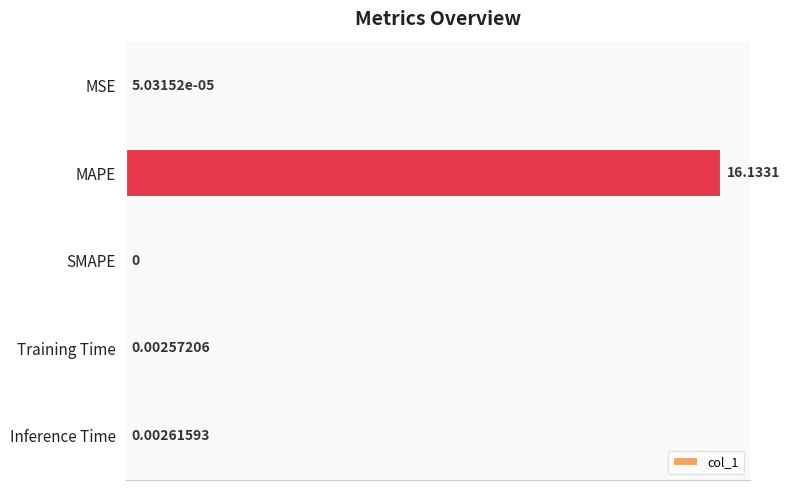

What is the change in value from MAPE to Training Time?

-16.1